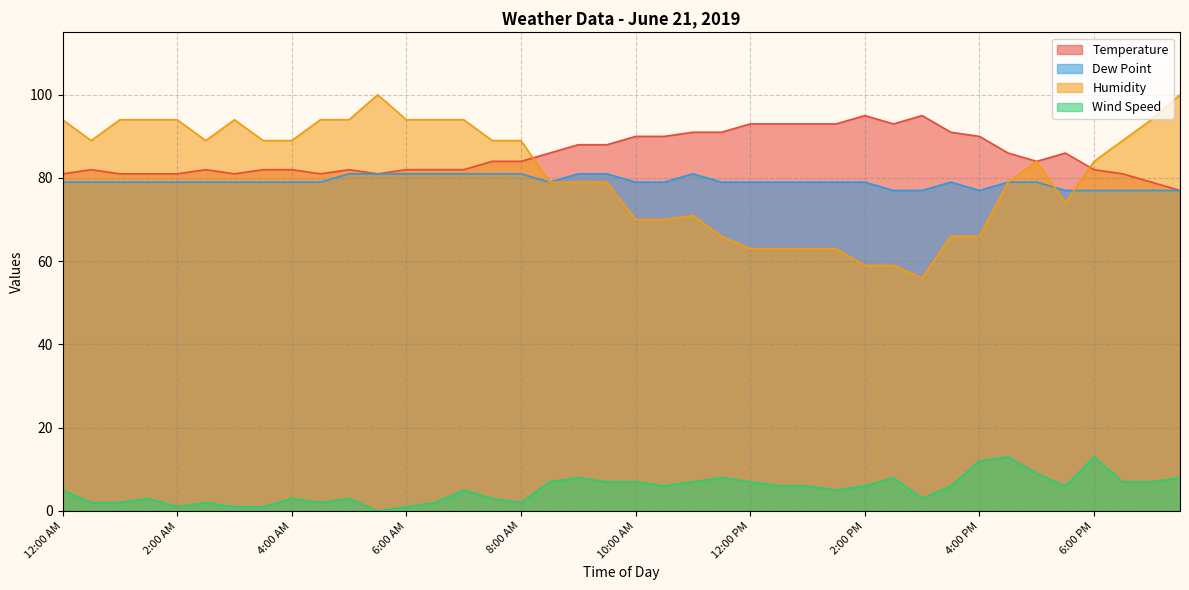

True or false: Wind Speed and Dew Point cross at least once.

False